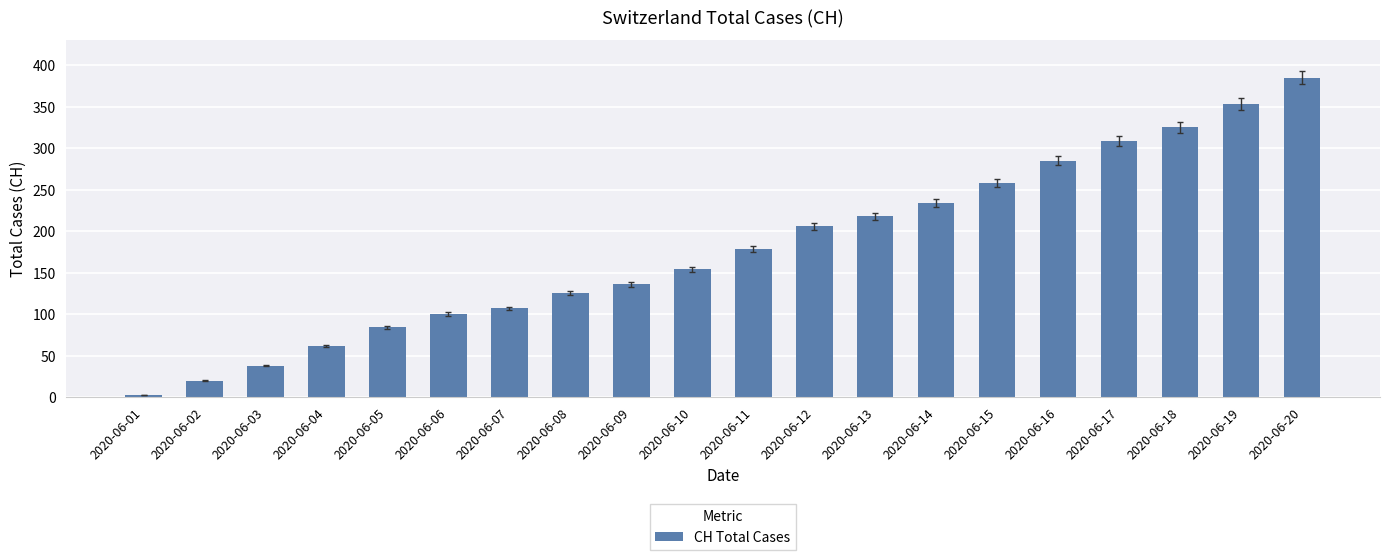

The value at 2020-06-08 is 125. True or false?

True